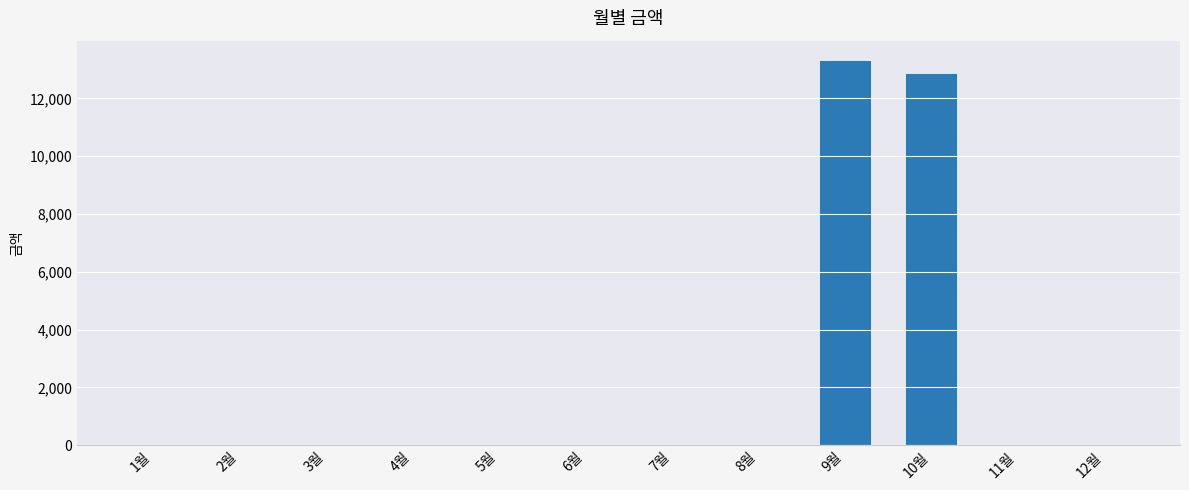

Where is the data nearest to the value 6665?

10월